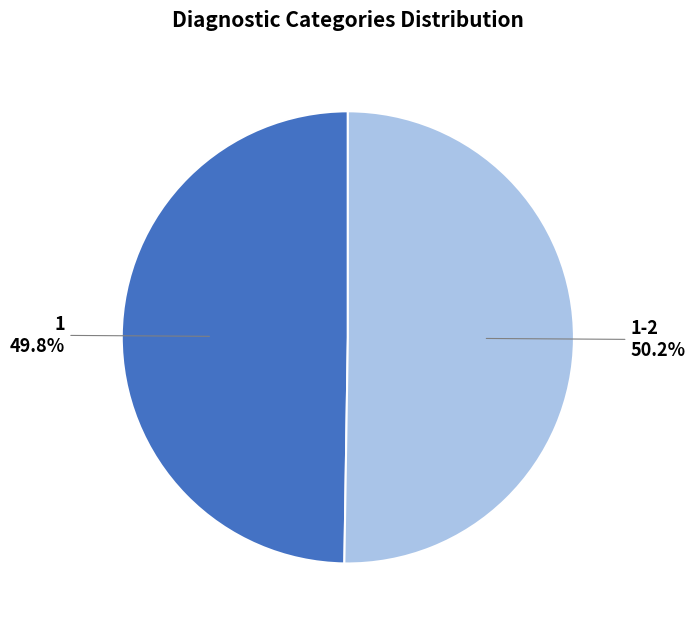

How many segments does this pie chart have?

2